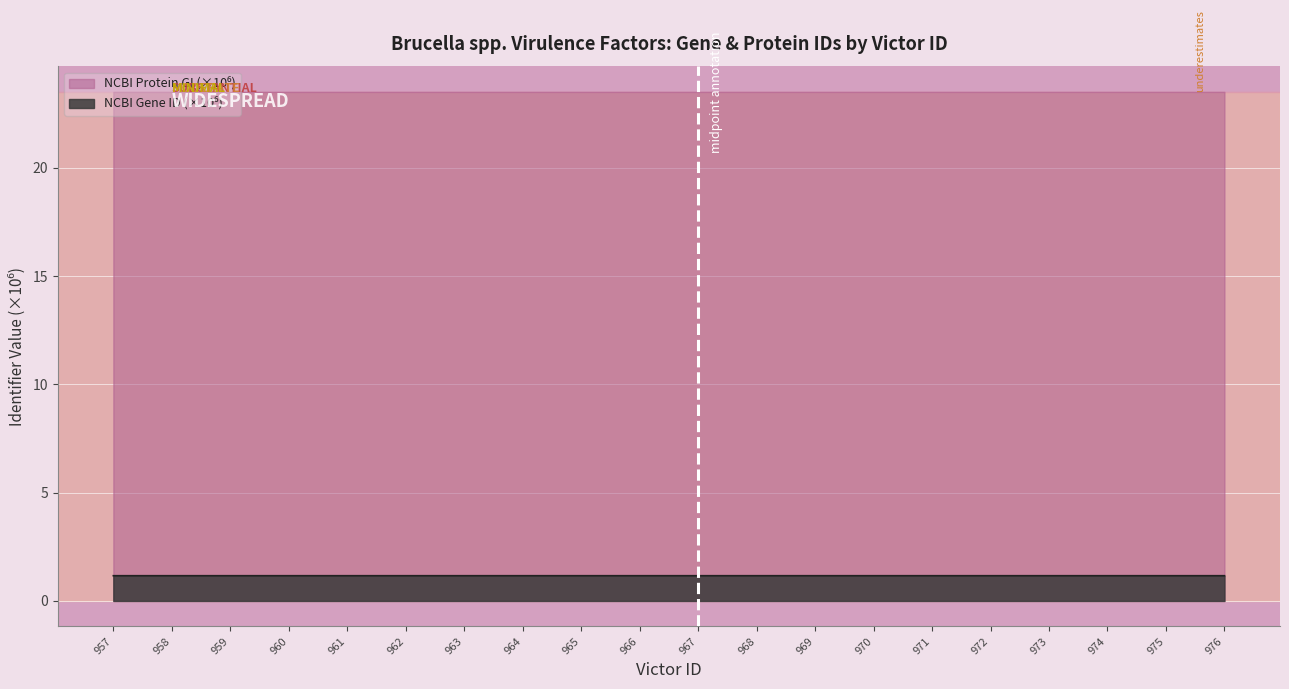

What is the minimum value shown in the chart?

1.2